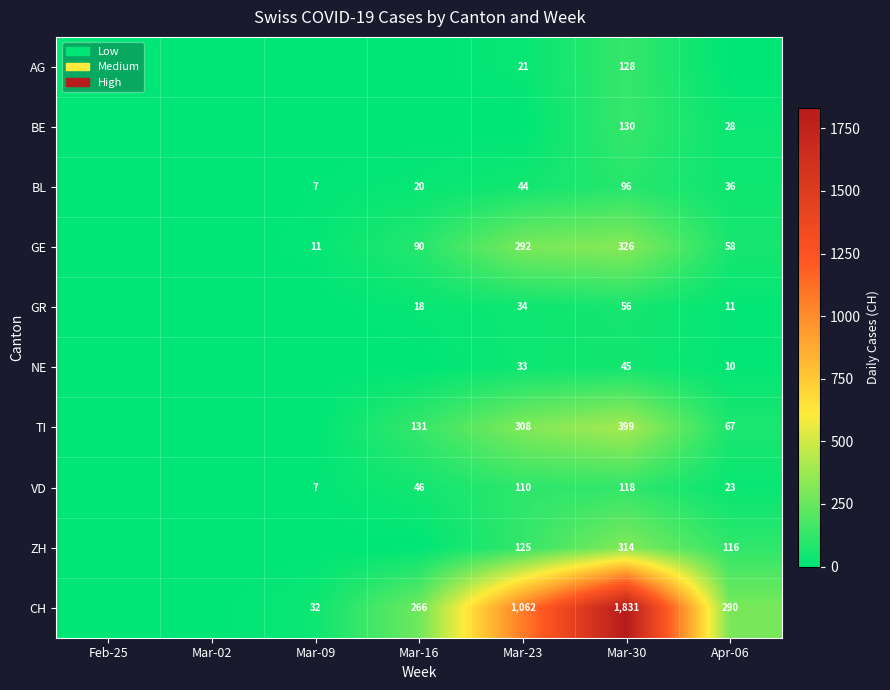

True or false: BL has a value of 153 at Mar-30.

False